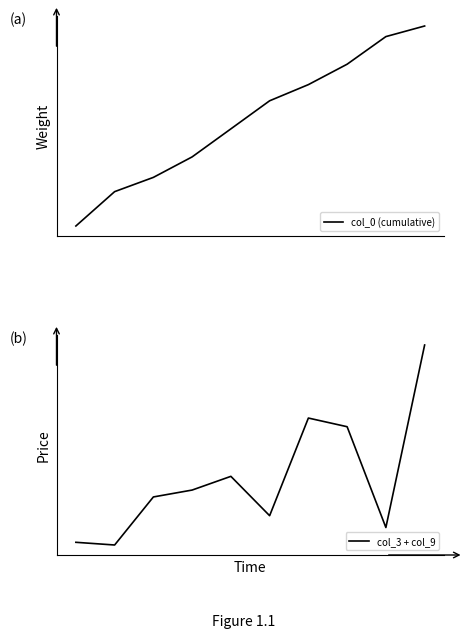

What is the difference between the col_0 (cumulative) values at 1 and 3?

0.1